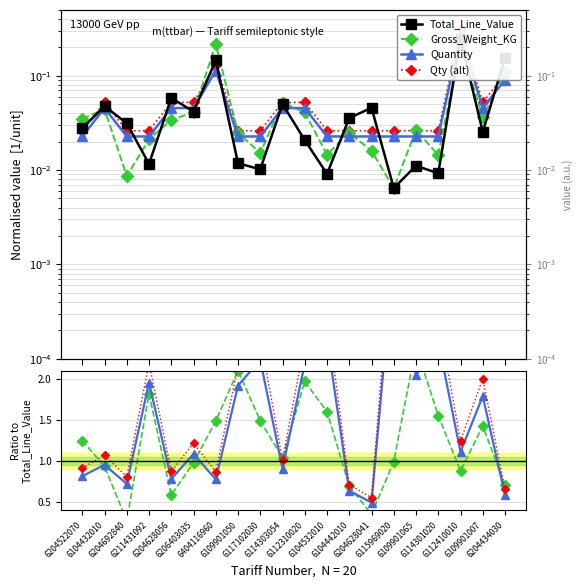

Which has a higher value, 6211431092 or 6204628056?

6204628056